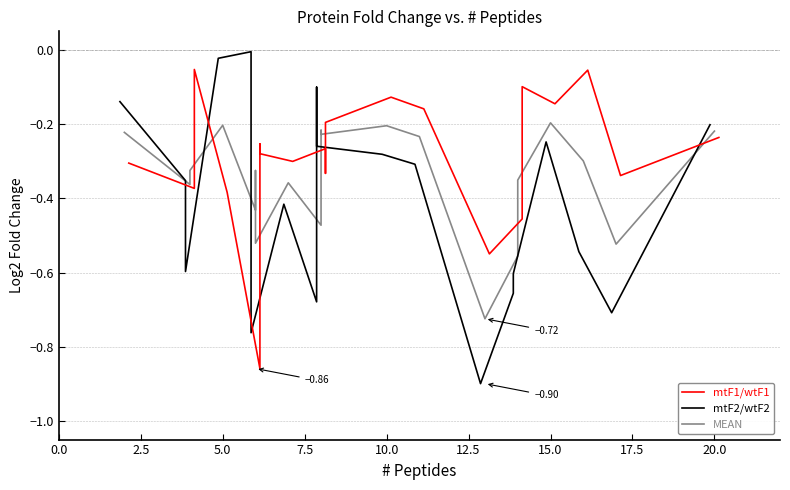

Which series ends up on top after the final intersection of MEAN and mtF1/wtF1?

MEAN